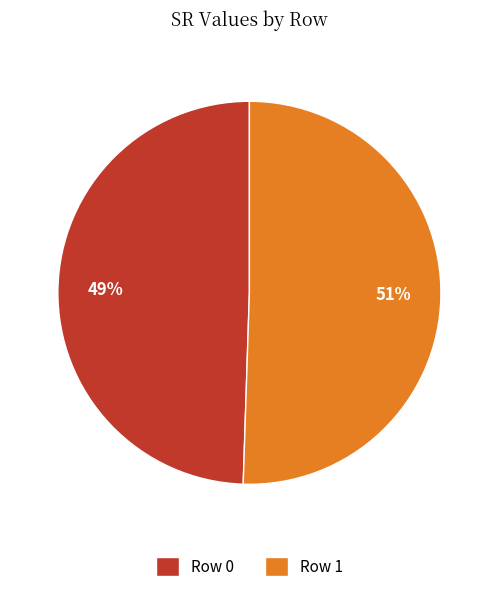

Is it true that Row 1 is 58% of the pie?

False